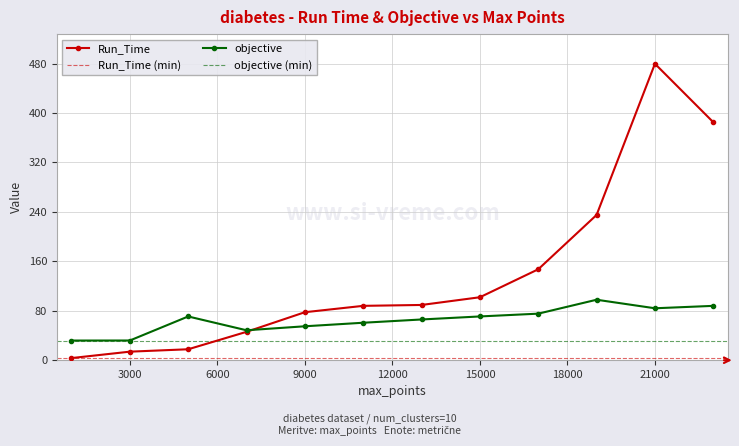

List the series in order of their overall mean, highest first.

Run_Time, objective